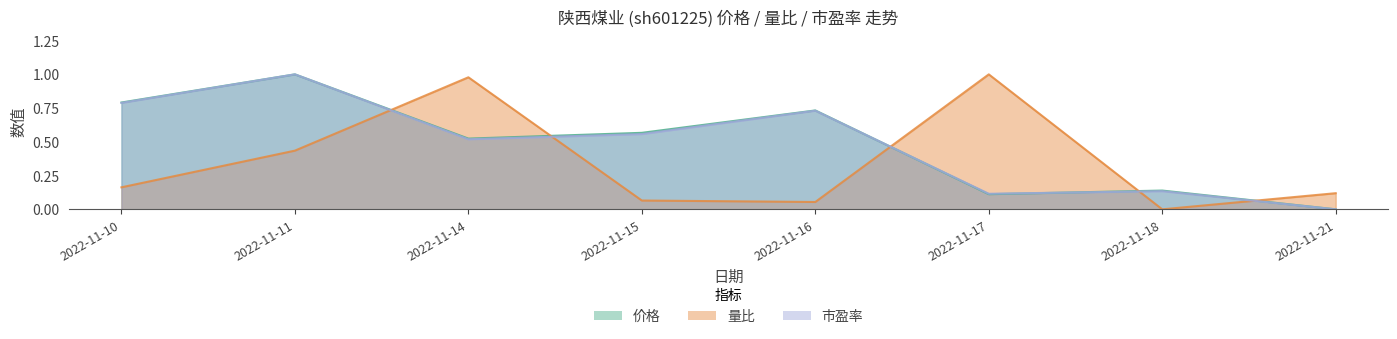

At how many categories does at least one series exceed 0?

8